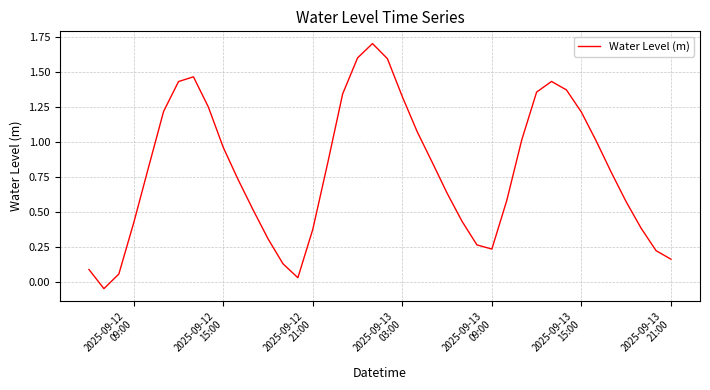

How many interior local peaks (higher than both neighbors) does the data have?

3